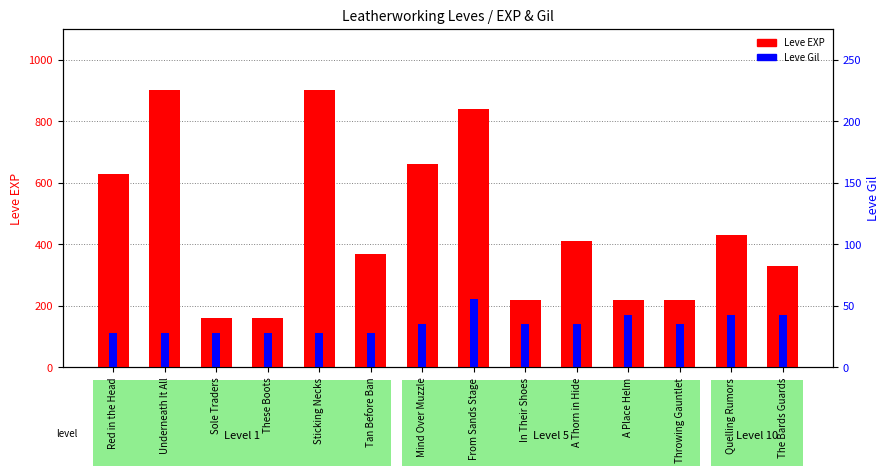

What are all the series names shown in the legend?

Leve EXP, Leve Gil